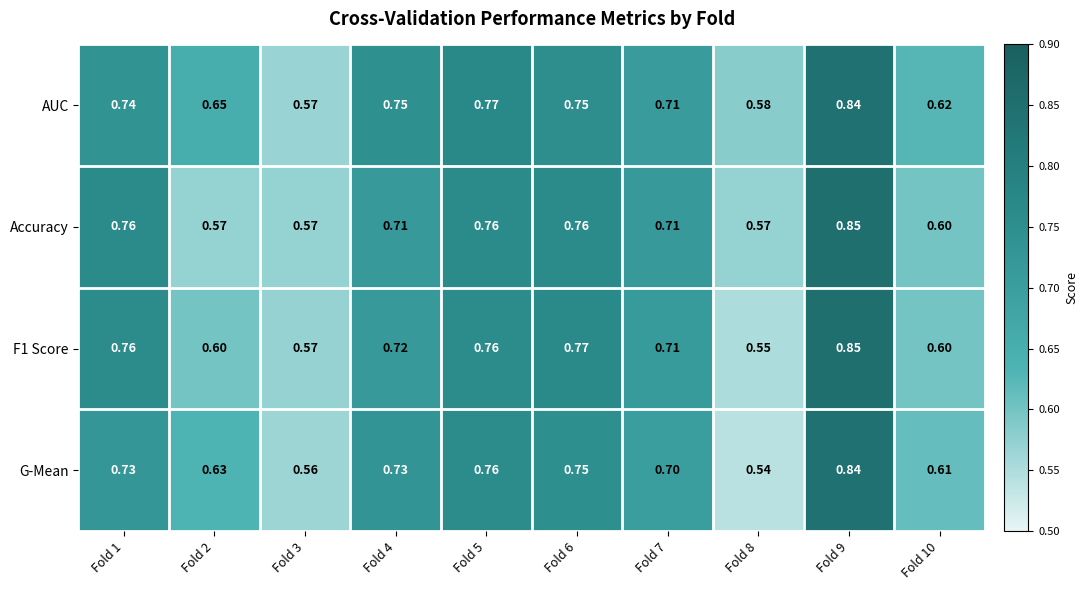

Between Fold 4 and Fold 8, which series saw the biggest shift?

G-Mean